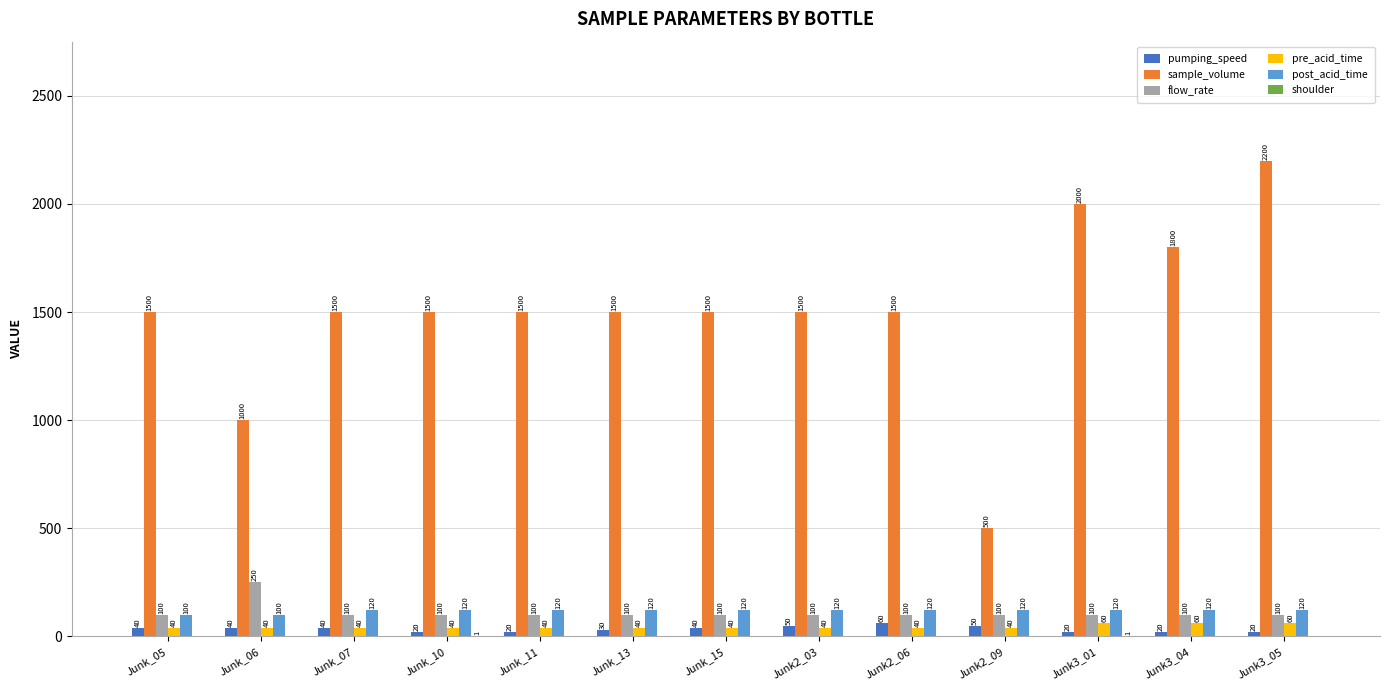

Between Junk_06 and Junk3_05, which series saw the biggest shift?

sample_volume